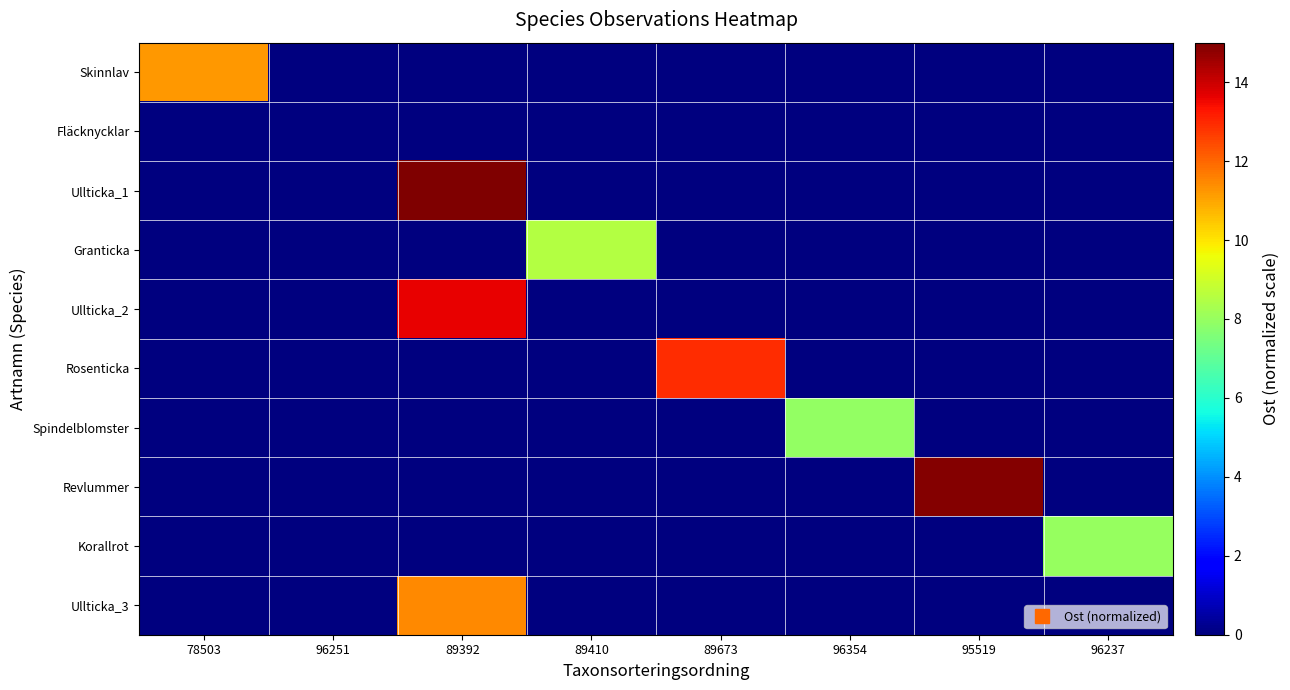

Reading left to right, extract all data points from this chart.

Skinnlav: 78503=11.2	96251=-21821.9	89392=-21821.9	89410=-21821.9	89673=-21821.9	96354=-21821.9	95519=-21821.9	96237=-21821.9
Fläcknycklar: 78503=-21821.9	96251=0.0	89392=-21821.9	89410=-21821.9	89673=-21821.9	96354=-21821.9	95519=-21821.9	96237=-21821.9
Ullticka_1: 78503=-21821.9	96251=-21821.9	89392=15.0	89410=-21821.9	89673=-21821.9	96354=-21821.9	95519=-21821.9	96237=-21821.9
Granticka: 78503=-21821.9	96251=-21821.9	89392=-21821.9	89410=8.5	89673=-21821.9	96354=-21821.9	95519=-21821.9	96237=-21821.9
Ullticka_2: 78503=-21821.9	96251=-21821.9	89392=13.6	89410=-21821.9	89673=-21821.9	96354=-21821.9	95519=-21821.9	96237=-21821.9
Rosenticka: 78503=-21821.9	96251=-21821.9	89392=-21821.9	89410=-21821.9	89673=12.9	96354=-21821.9	95519=-21821.9	96237=-21821.9
Spindelblomster: 78503=-21821.9	96251=-21821.9	89392=-21821.9	89410=-21821.9	89673=-21821.9	96354=7.9	95519=-21821.9	96237=-21821.9
Revlummer: 78503=-21821.9	96251=-21821.9	89392=-21821.9	89410=-21821.9	89673=-21821.9	96354=-21821.9	95519=14.9	96237=-21821.9
Korallrot: 78503=-21821.9	96251=-21821.9	89392=-21821.9	89410=-21821.9	89673=-21821.9	96354=-21821.9	95519=-21821.9	96237=8.0
Ullticka_3: 78503=-21821.9	96251=-21821.9	89392=11.4	89410=-21821.9	89673=-21821.9	96354=-21821.9	95519=-21821.9	96237=-21821.9